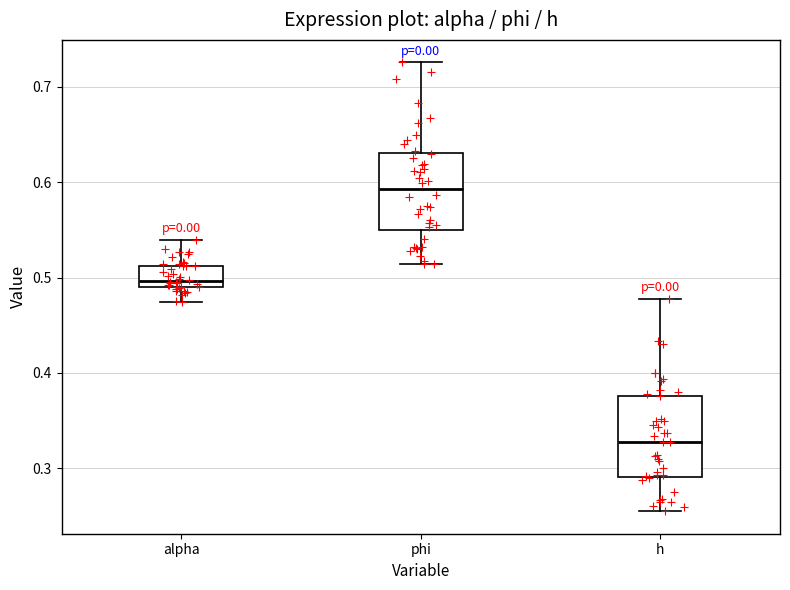

Reading left to right, read every box against the y-axis: the position of its median line, the range the box covers, and the ends of its whiskers. The values are not printed on the chart, so give them approximately, as read against the axis.

alpha: median 0.50, box 0.49 to 0.51, whiskers 0.47 to 0.54
phi: median 0.59, box 0.55 to 0.63, whiskers 0.51 to 0.73
h: median 0.33, box 0.29 to 0.38, whiskers 0.26 to 0.48